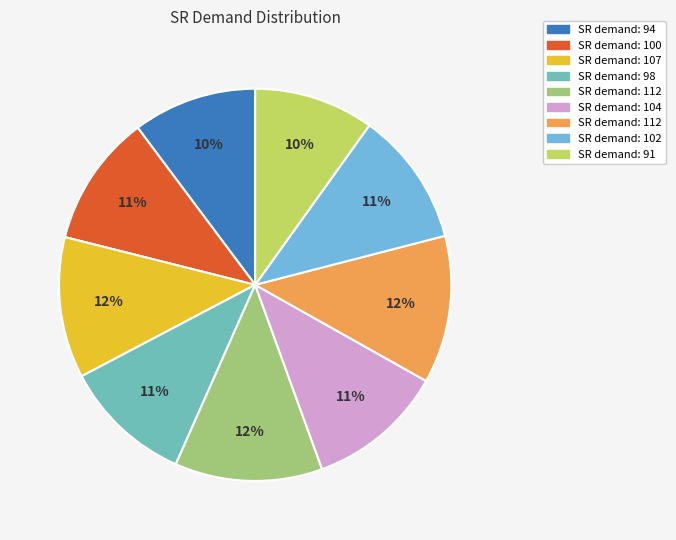

Does any single category account for the majority?

No